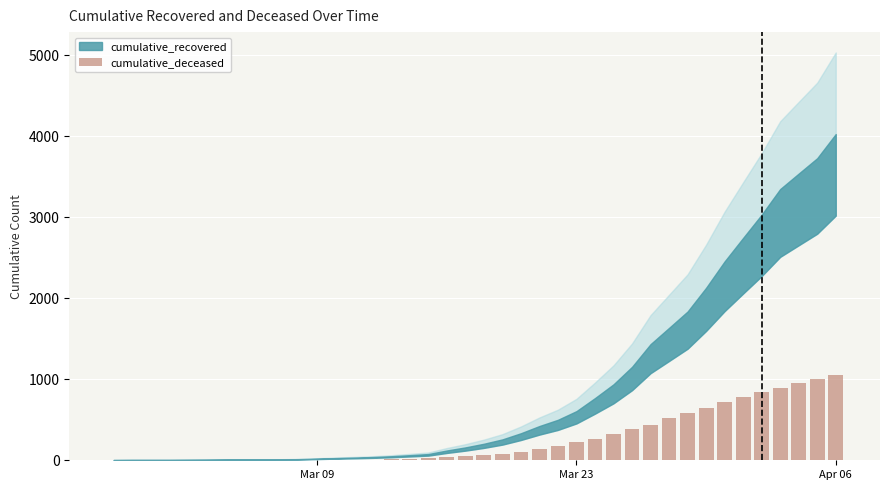

What is the sum of all values?

10349